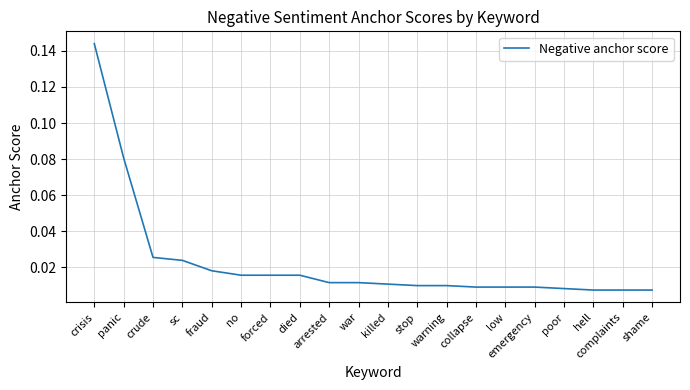

Count the number of categories in the chart.

20